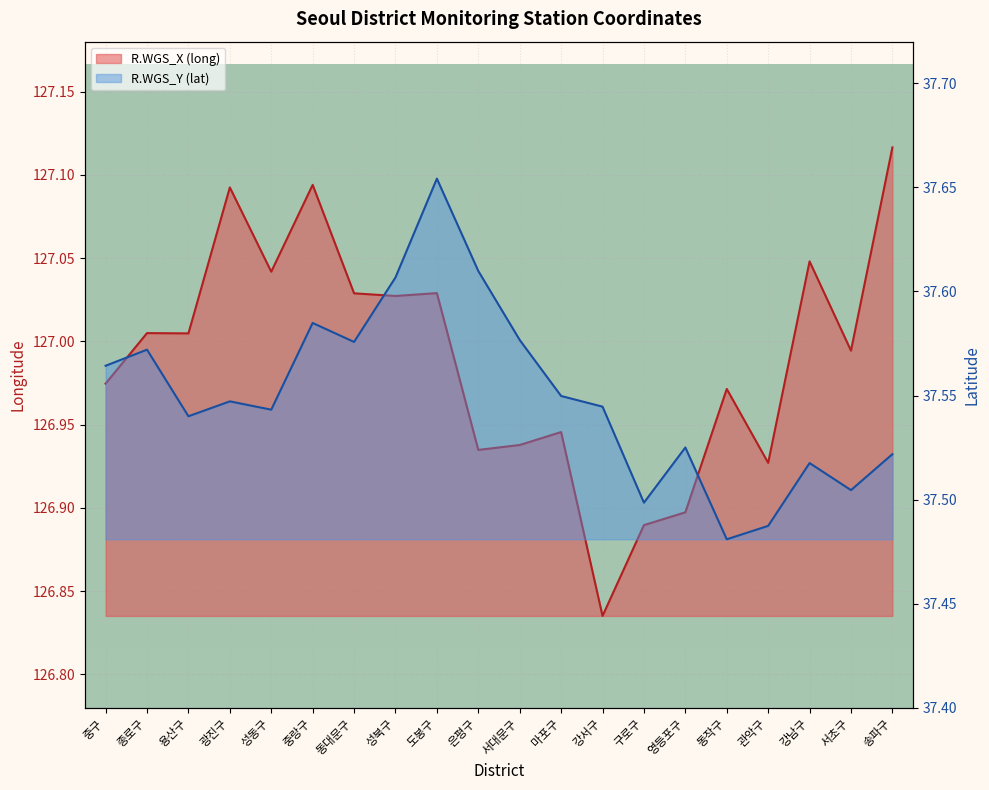

Rank the categories by R.WGS_X (long) value from highest to lowest.

송파구, 중랑구, 광진구, 강남구, 성동구, 도봉구, 동대문구, 성북구, 종로구, 용산구, 서초구, 중구, 동작구, 마포구, 서대문구, 은평구, 관악구, 영등포구, 구로구, 강서구